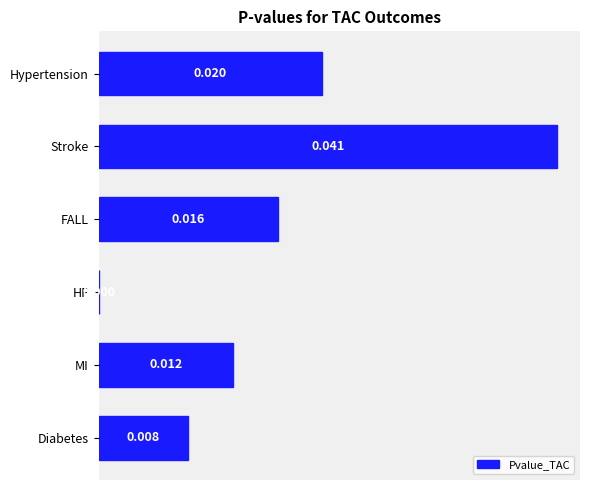

Does the chart contain stacked bars?

No